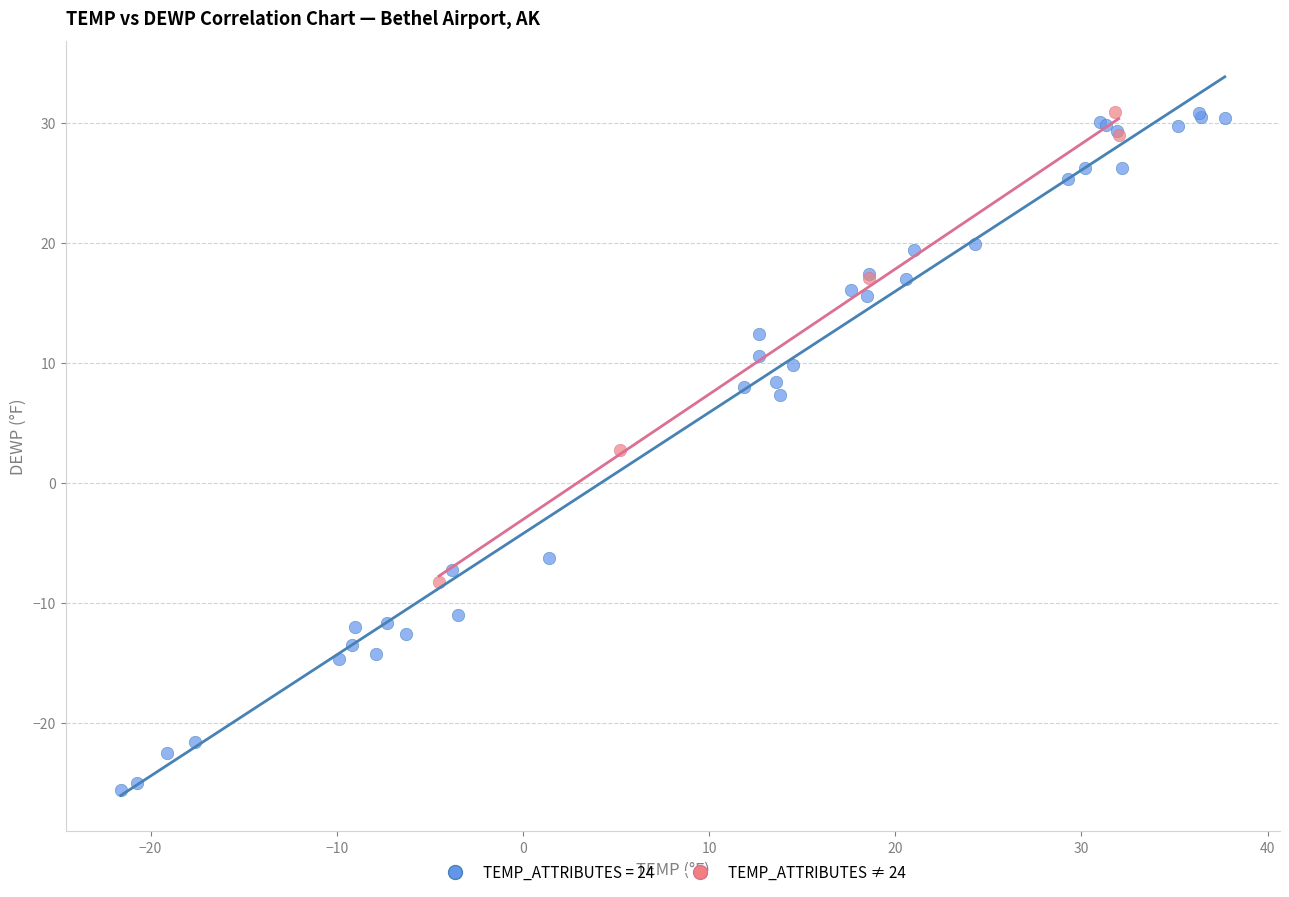

Which series reaches the minimum Y coordinate?

TEMP_ATTRIBUTES = 24